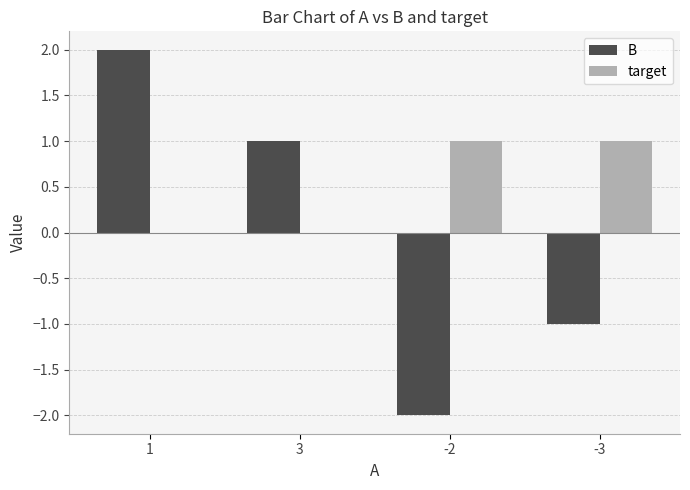

What is the difference between the target values at -3 and 3?

1